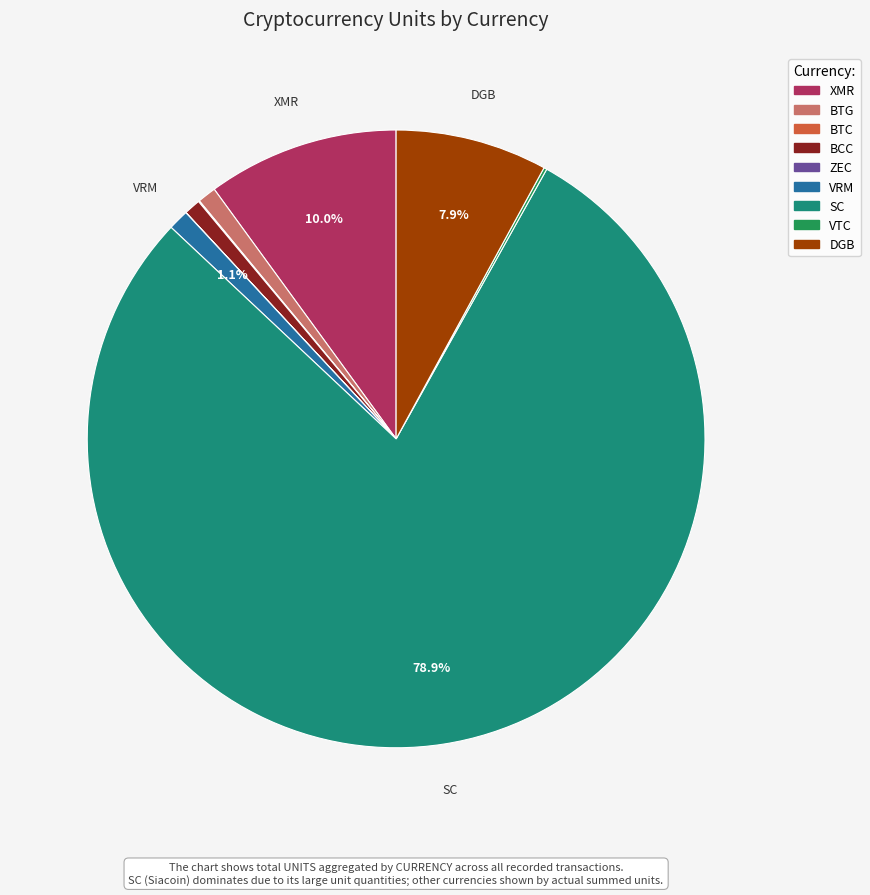

Do BTG and BCC together represent more than half of the pie?

No